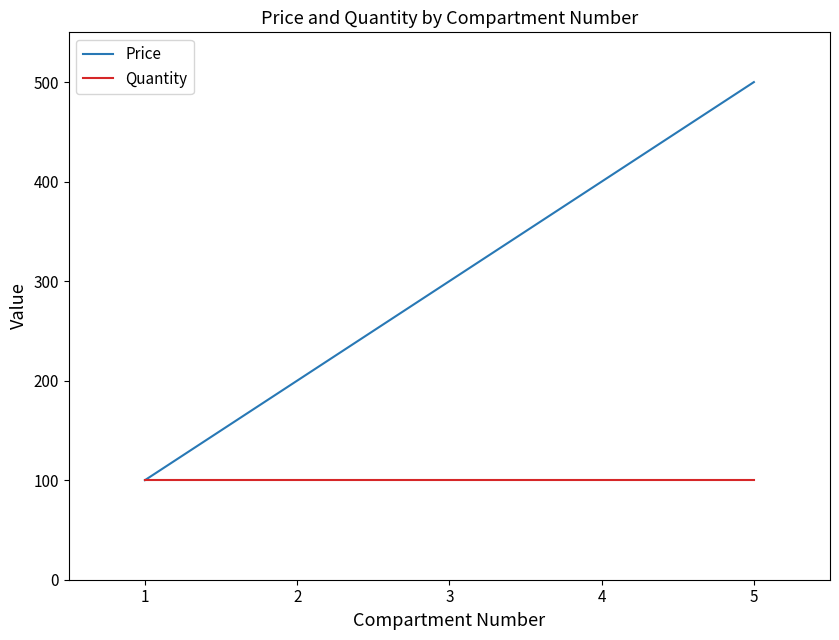

List the series in order of their overall mean, lowest first.

Quantity, Price